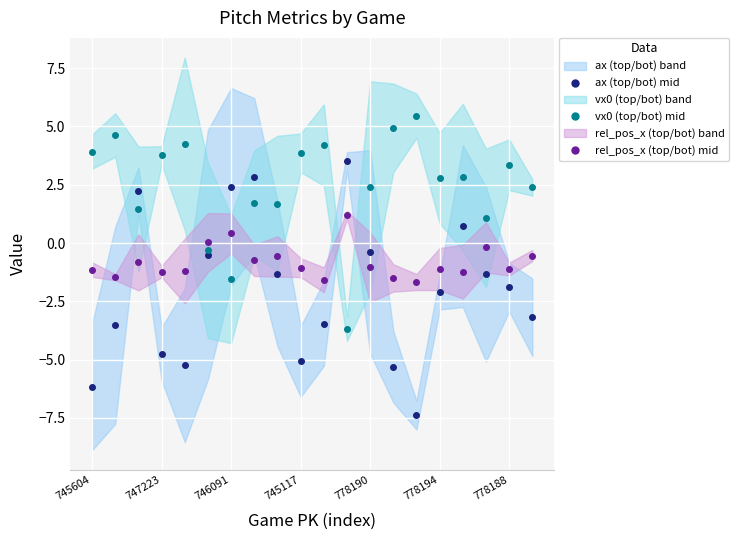

What is the highest value of the vx0 (top/bot) mid series?

5.5